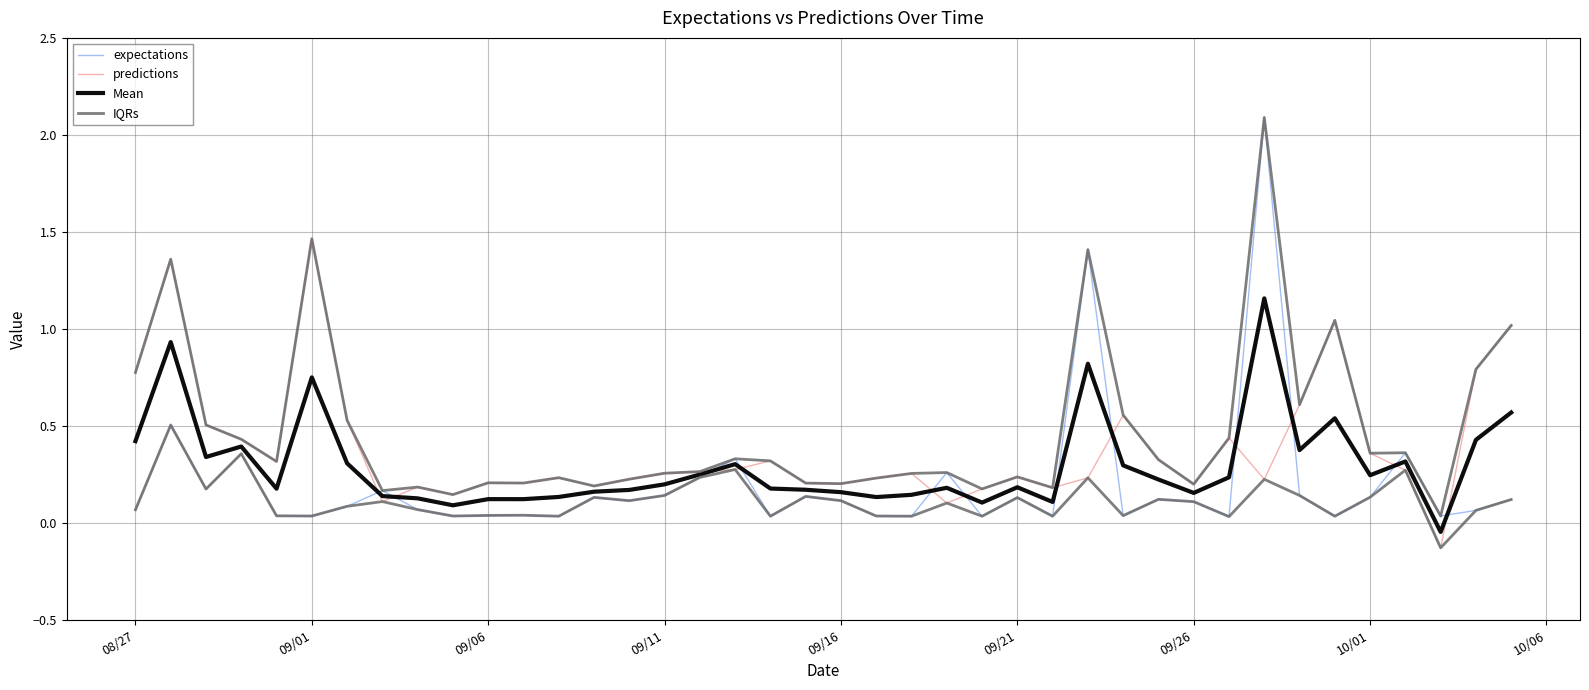

Which series has the widest spread of values?

expectations